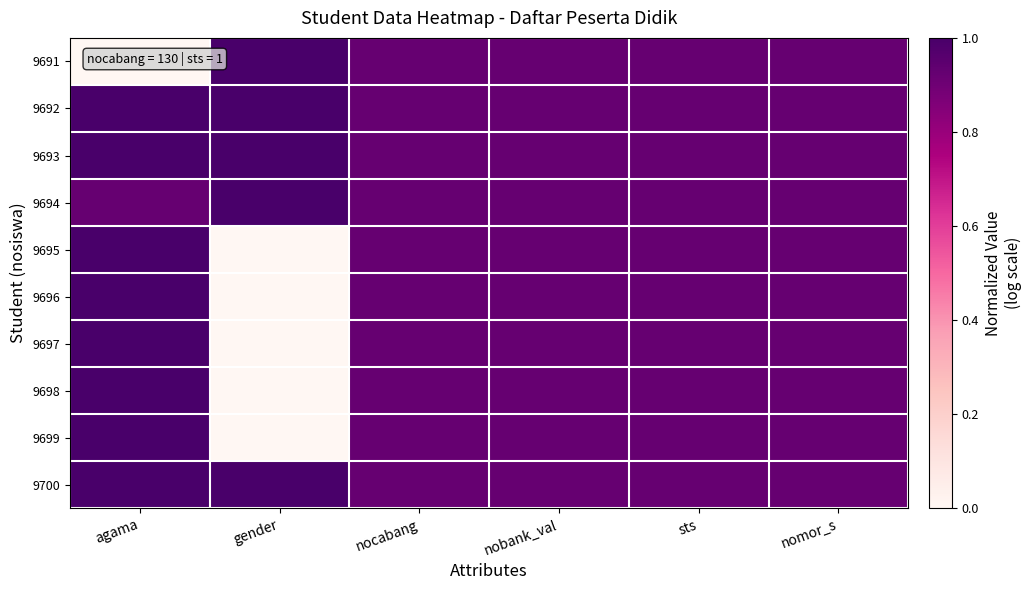

Reading left to right, what are all the values shown in this chart?

9691: agama=0.0	gender=1.0	nocabang=0.9	nobank_val=0.9	sts=0.9	nomor_s=0.9
9692: agama=1.0	gender=1.0	nocabang=0.9	nobank_val=0.9	sts=0.9	nomor_s=0.9
9693: agama=1.0	gender=1.0	nocabang=0.9	nobank_val=0.9	sts=0.9	nomor_s=0.9
9694: agama=0.9	gender=1.0	nocabang=0.9	nobank_val=0.9	sts=0.9	nomor_s=0.9
9695: agama=1.0	gender=0.0	nocabang=0.9	nobank_val=0.9	sts=0.9	nomor_s=0.9
9696: agama=1.0	gender=0.0	nocabang=0.9	nobank_val=0.9	sts=0.9	nomor_s=0.9
9697: agama=1.0	gender=0.0	nocabang=0.9	nobank_val=0.9	sts=0.9	nomor_s=0.9
9698: agama=1.0	gender=0.0	nocabang=0.9	nobank_val=0.9	sts=0.9	nomor_s=0.9
9699: agama=1.0	gender=0.0	nocabang=0.9	nobank_val=0.9	sts=0.9	nomor_s=0.9
9700: agama=1.0	gender=1.0	nocabang=0.9	nobank_val=0.9	sts=0.9	nomor_s=0.9